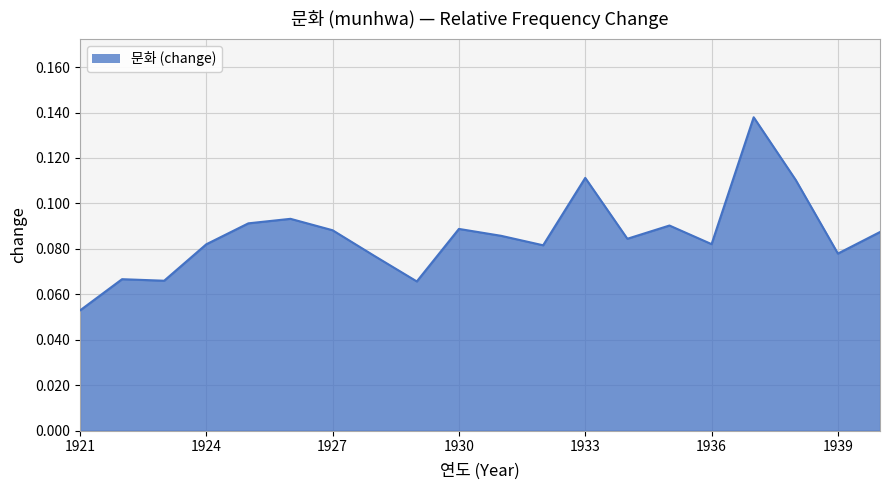

How many lines are shown in the chart?

1